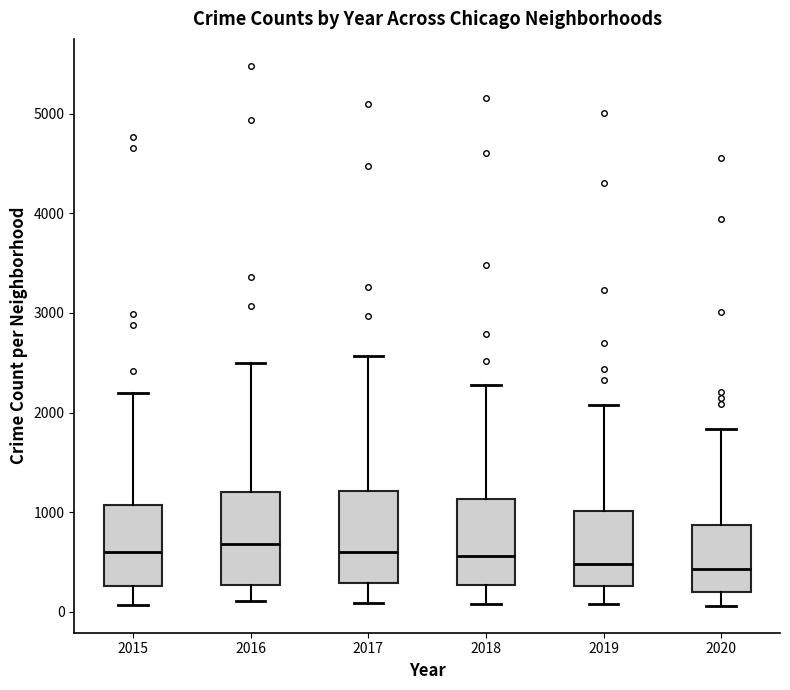

Where is the upper edge of the box at x = 2019 on the y-axis? The values are not printed on the chart, so give them approximately, as read against the axis.

1000